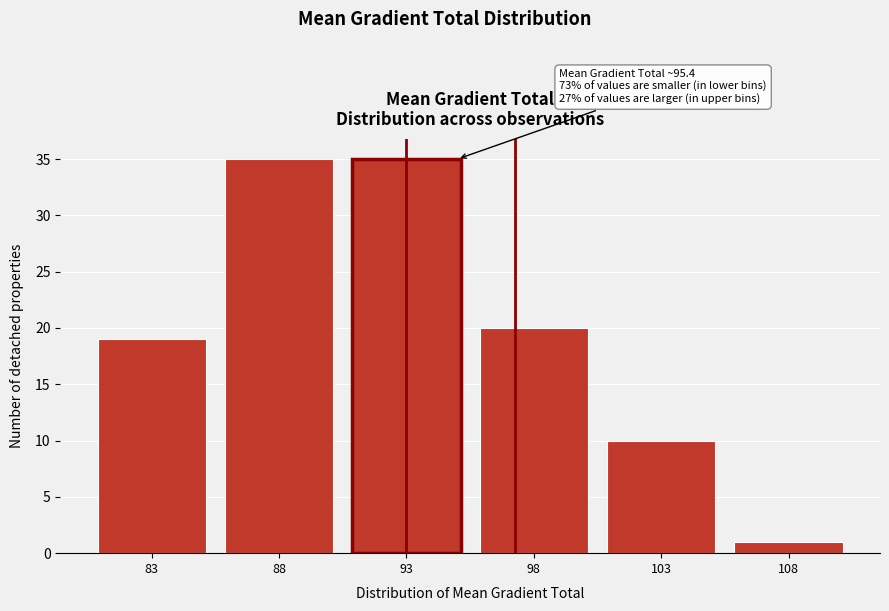

Reading right to left, transcribe all the data shown in this chart.

1	10	20	35	35	19